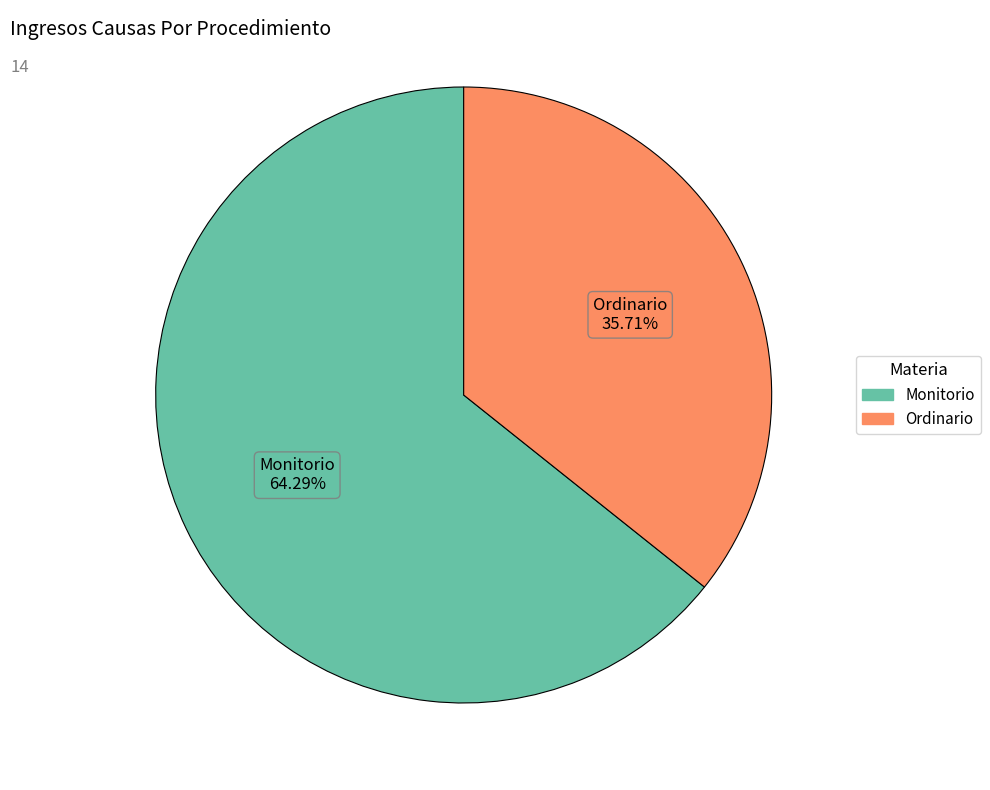

Is there any slice that represents more than half of the pie?

Yes